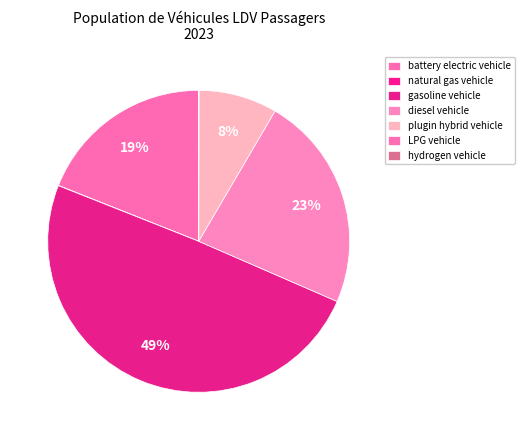

True or false: plugin hybrid vehicle accounts for 8% of the total.

True